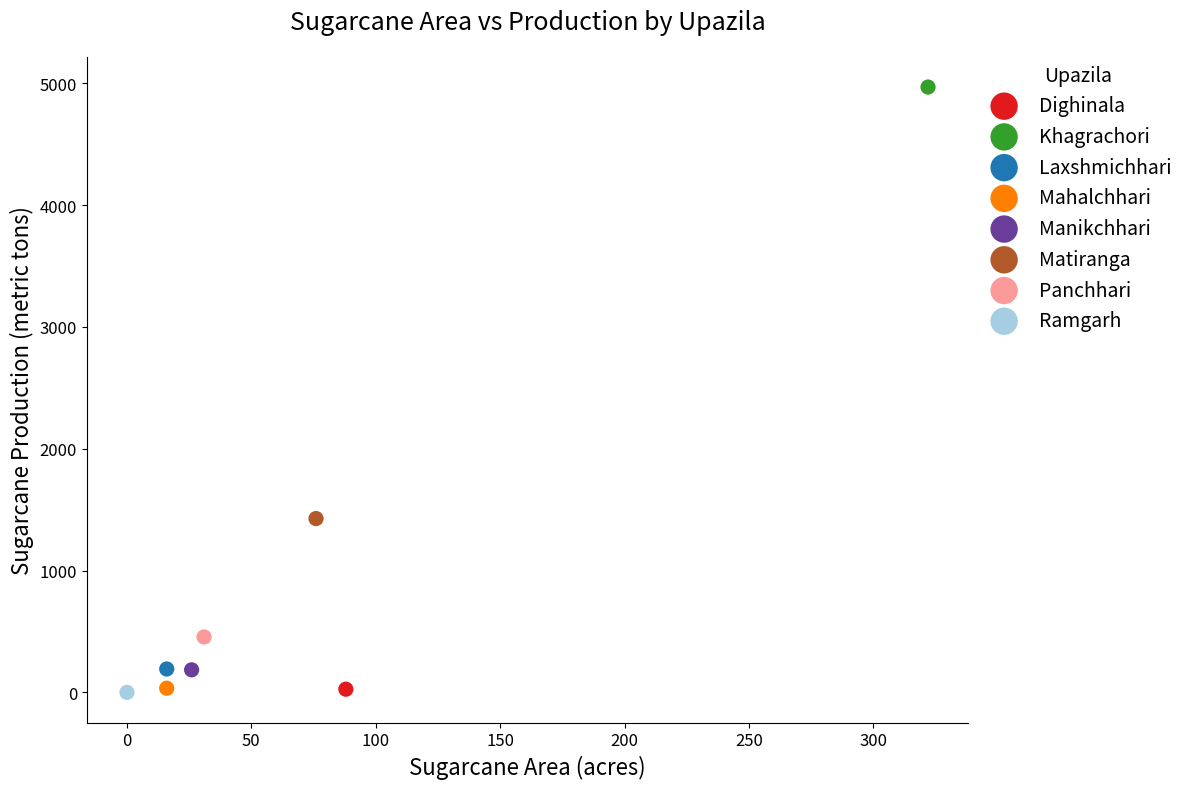

What are all the series names shown in the legend?

Dighinala, Khagrachori, Laxshmichhari, Mahalchhari, Manikchhari, Matiranga, Panchhari, Ramgarh